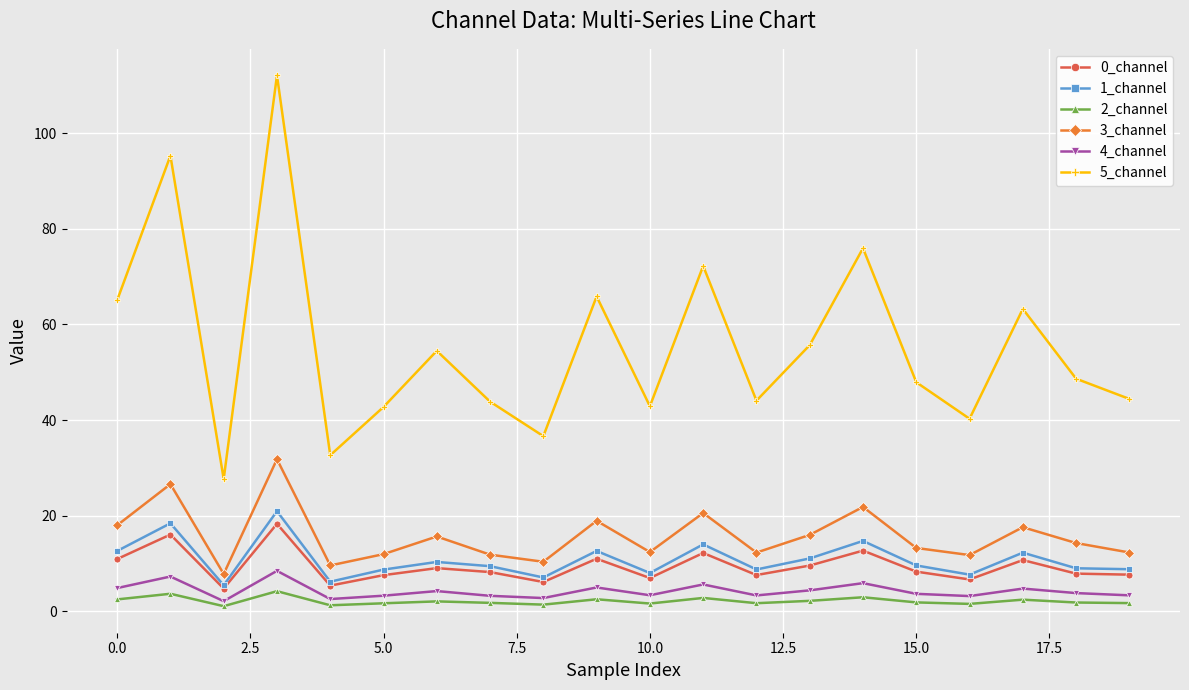

What is the highest value of the 3_channel series?

31.8